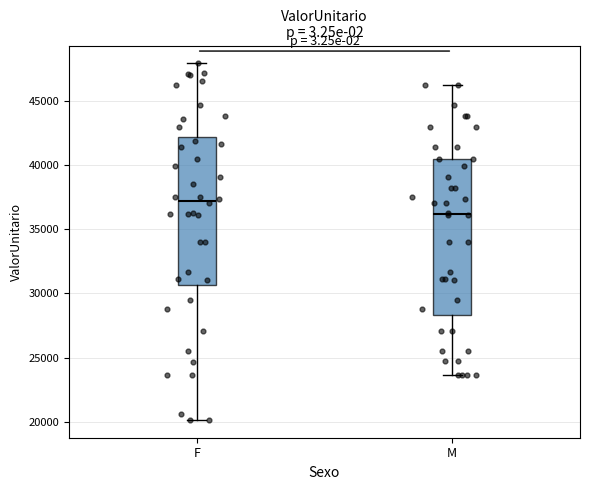

Reading left to right, read every box against the y-axis: the position of its median line, the range the box covers, and the ends of its whiskers. The values are not printed on the chart, so give them approximately, as read against the axis.

F: median 37000, box 30500 to 42000, whiskers 20000 to 48000
M: median 36000, box 28500 to 40500, whiskers 23500 to 46000